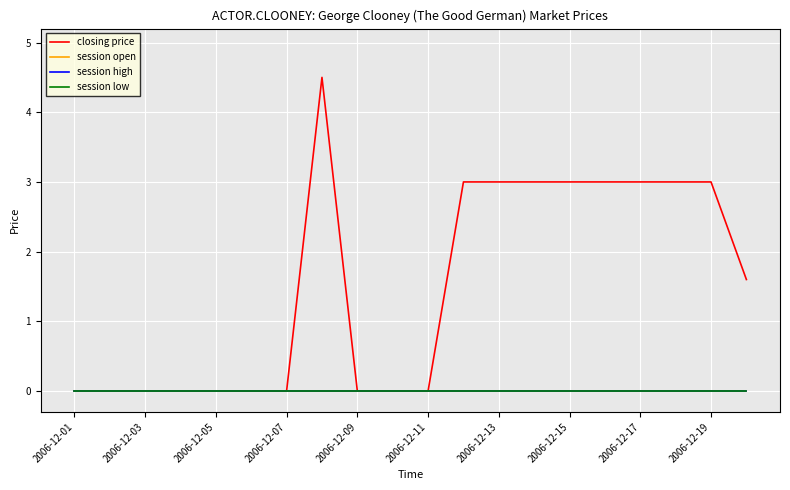

Is this an area chart (filled region under the line)?

No